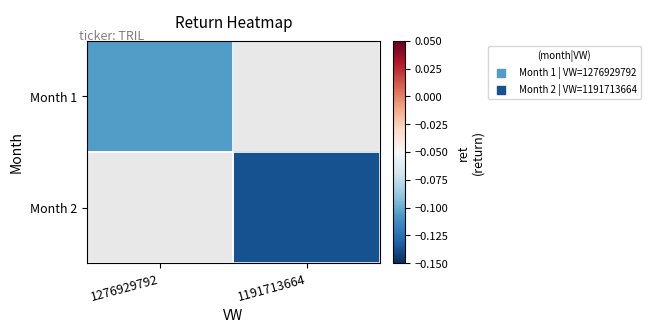

What is the greatest value displayed?

-0.1